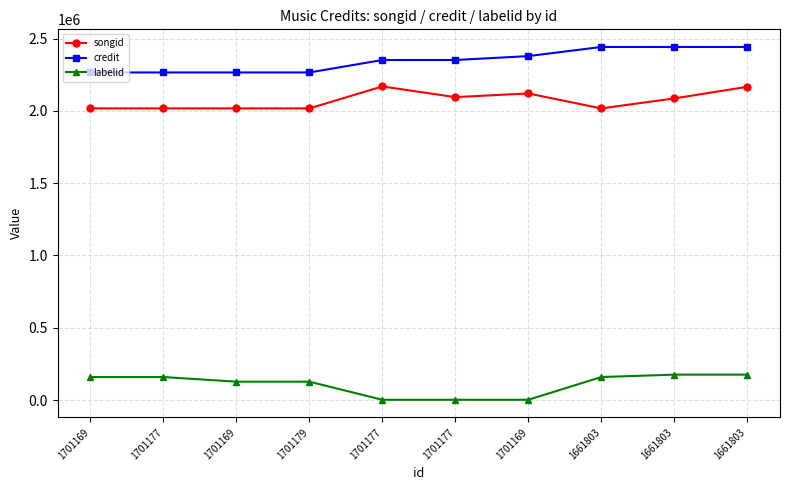

What are all the series names shown in the legend?

songid, credit, labelid